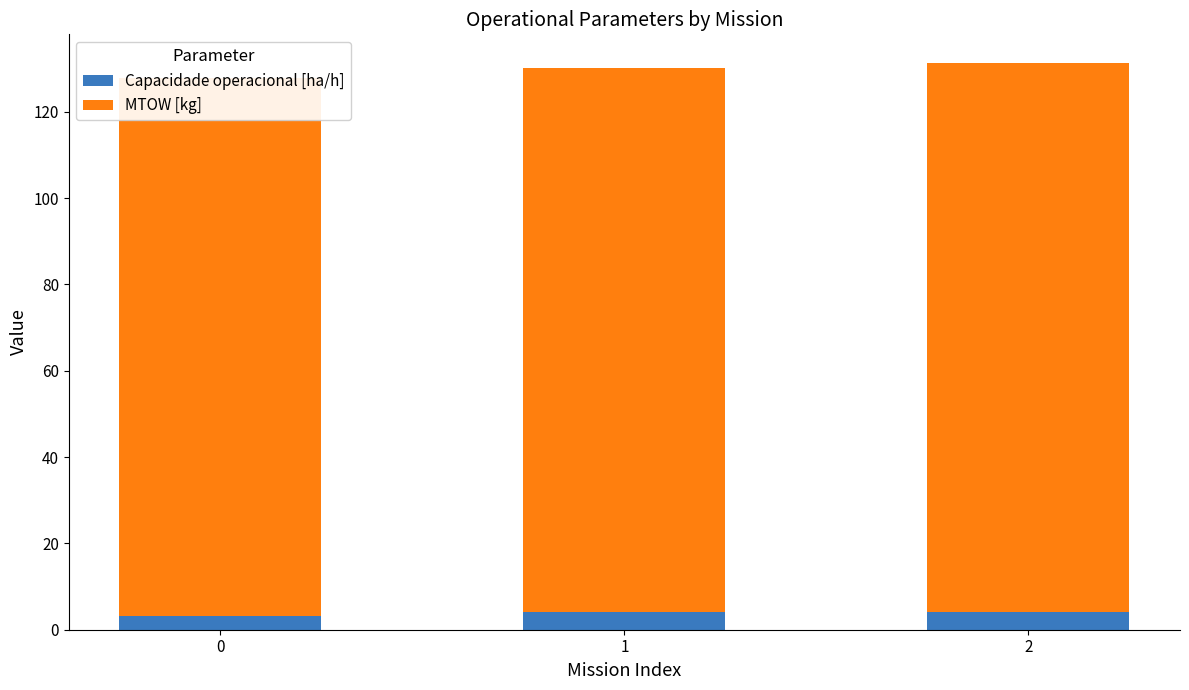

What is the minimum value shown in the chart?

3.2